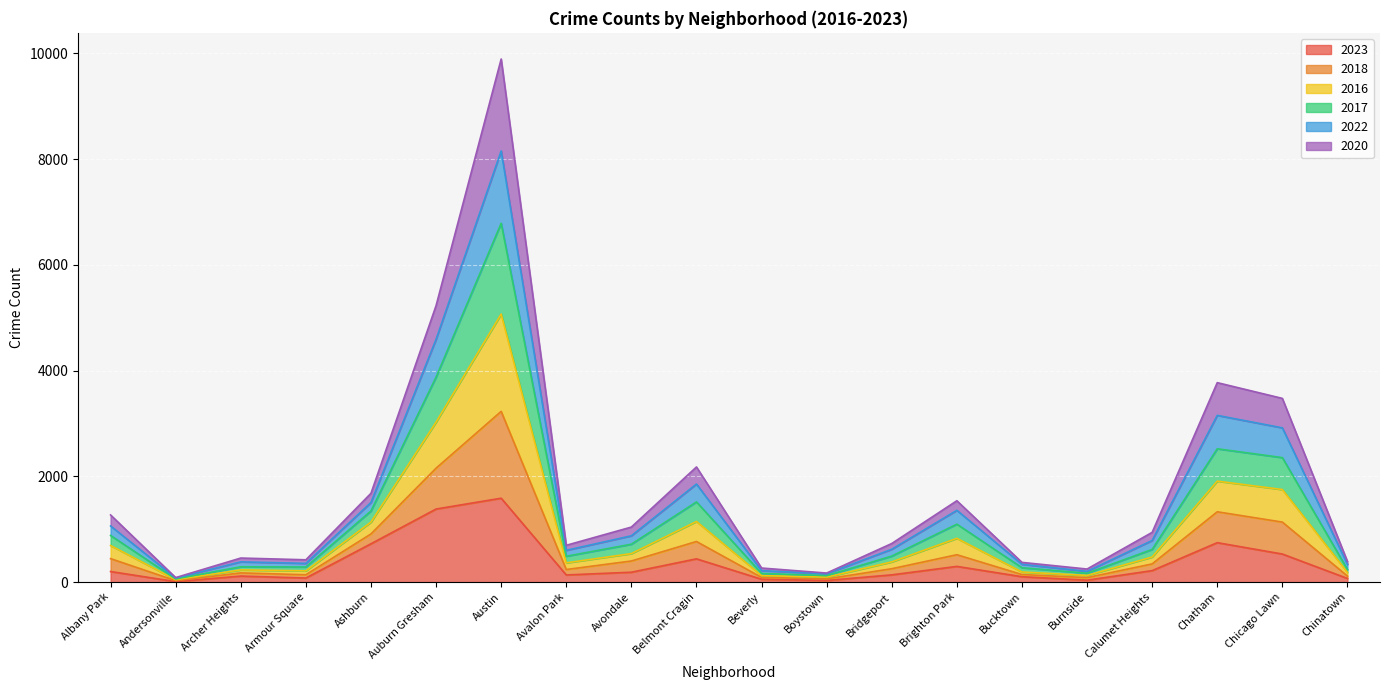

What is the lowest value of the 2018 series?

84